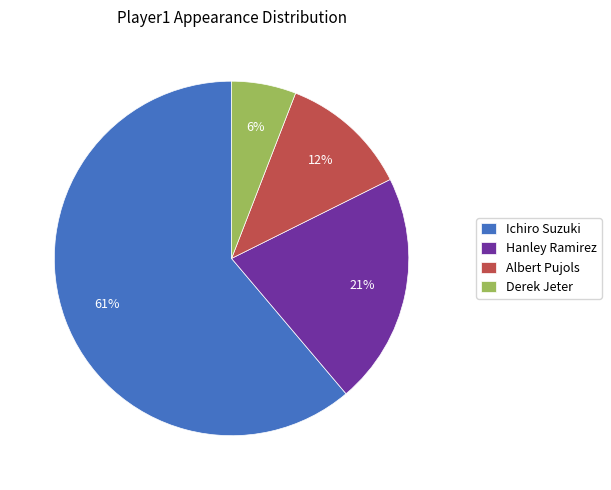

True or false: Ichiro Suzuki accounts for 61% of the total.

True